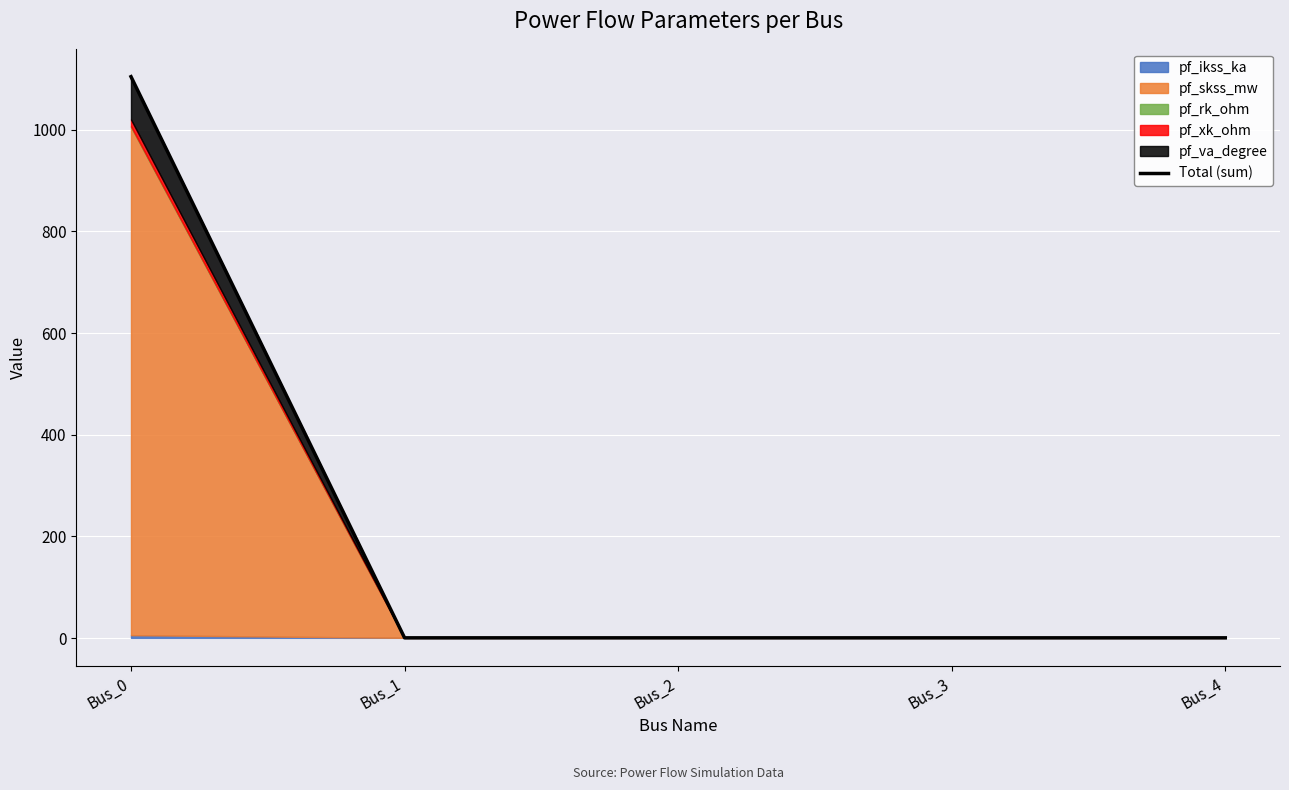

The value at Bus_2 is 0.0. True or false?

True